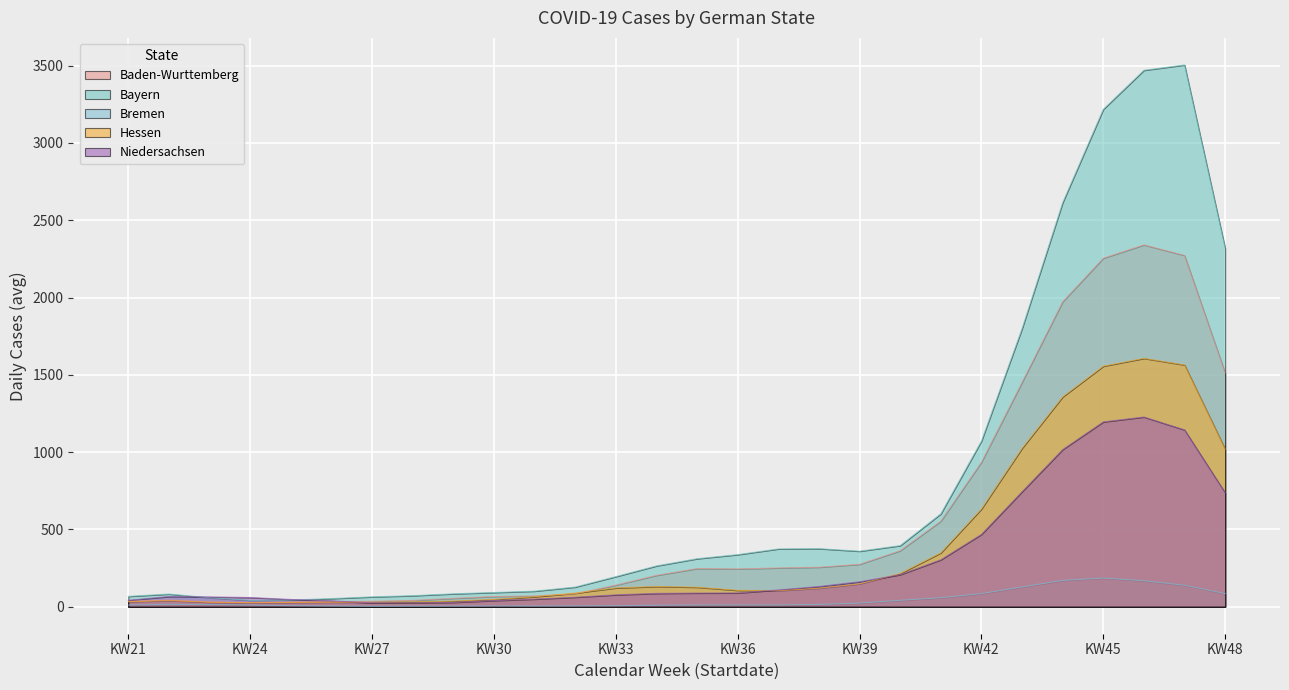

What is the lowest value of the Baden-Wurttemberg series?

25.7